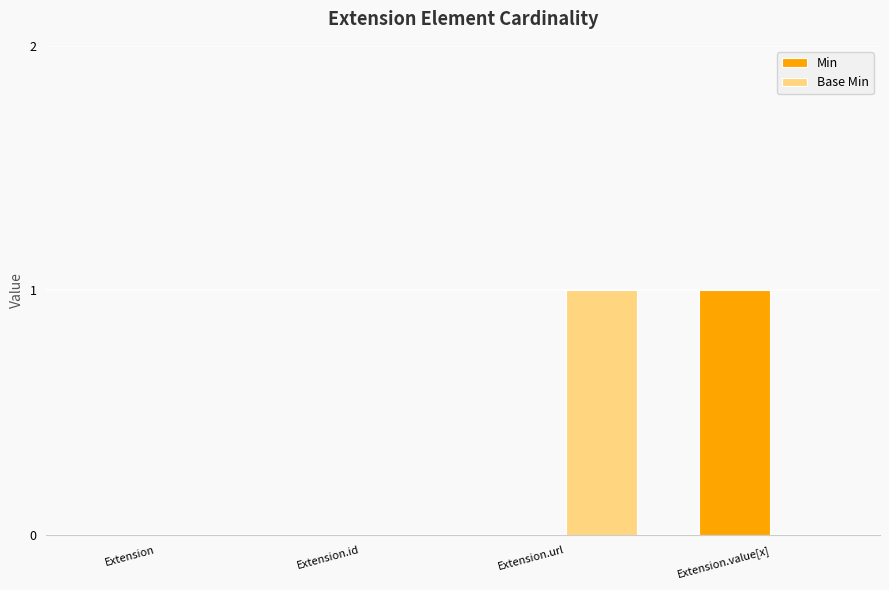

How many groups of bars are there?

4